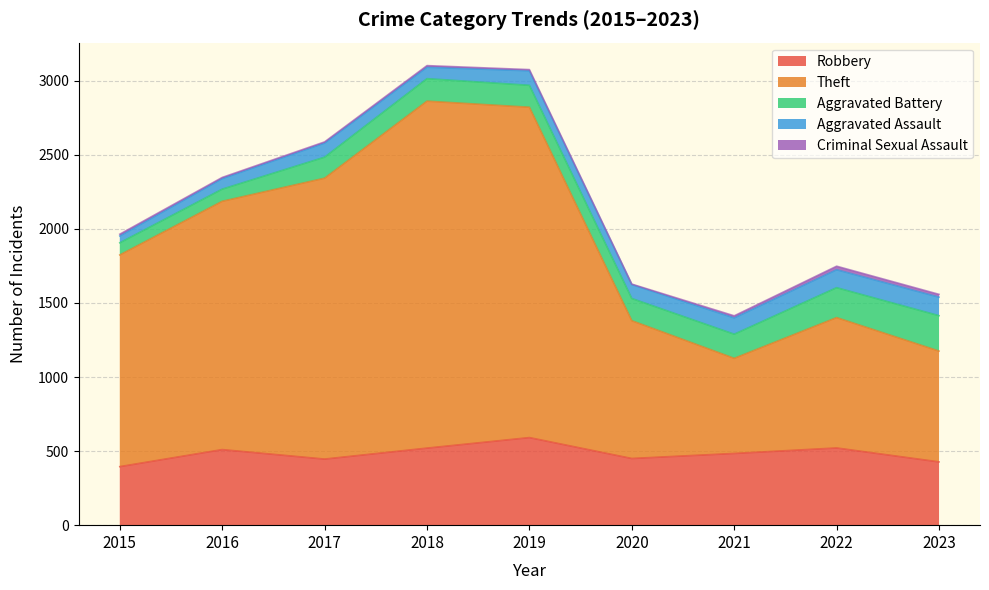

Between 2015 and 2023, which series saw the biggest shift?

Theft